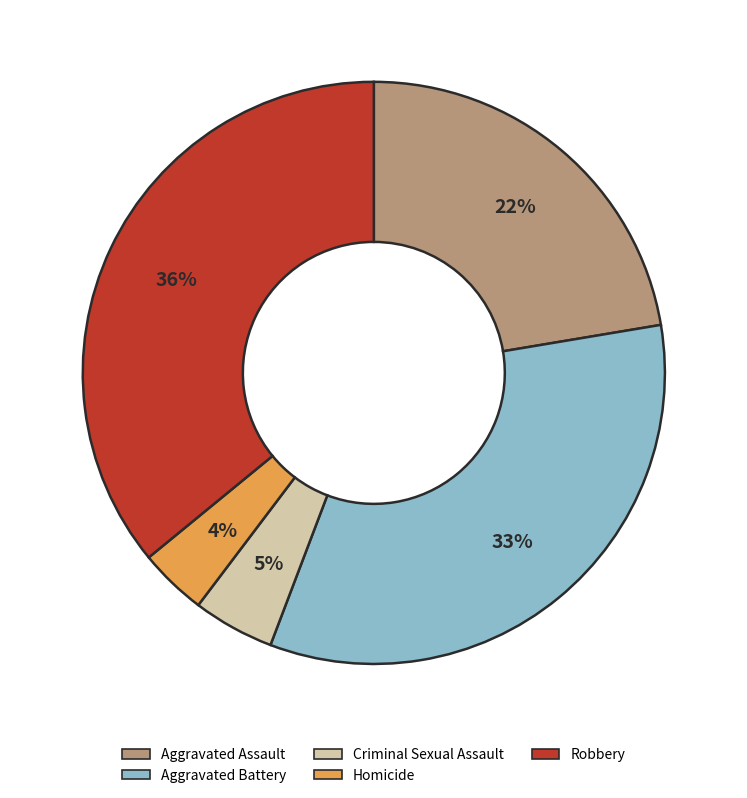

Which category has the smallest portion of the pie?

Homicide